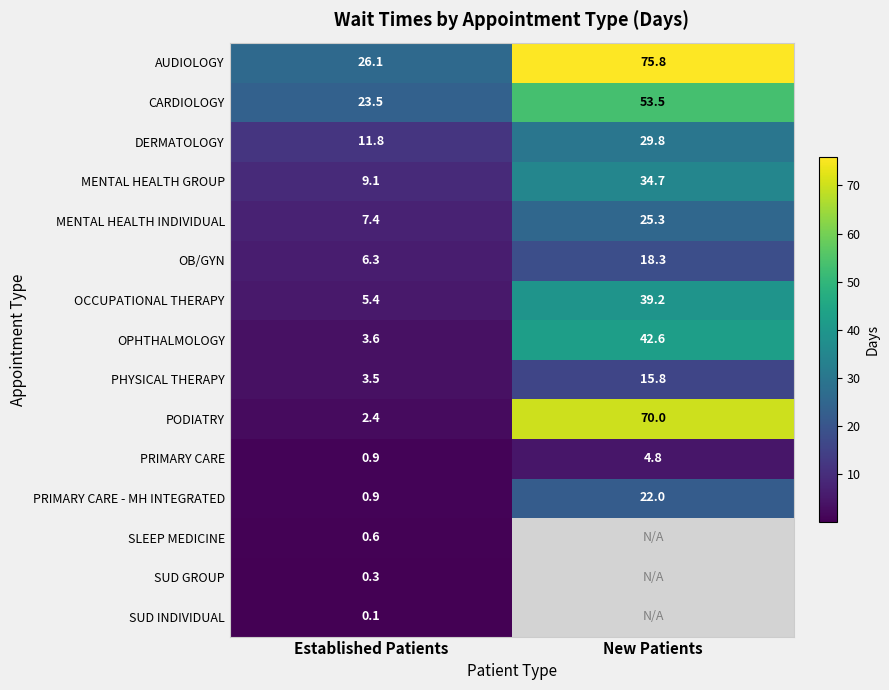

Which label corresponds to the largest value in the chart?

New Patients